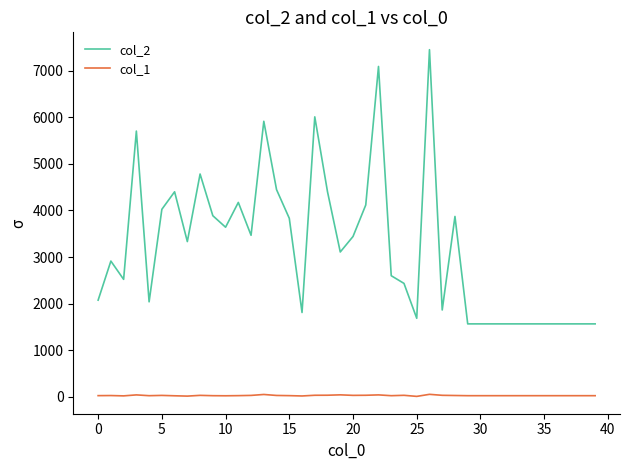

Count the number of data series in this chart.

2